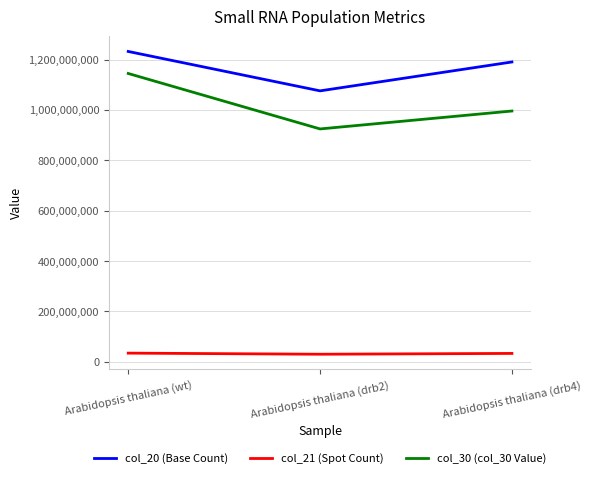

What is the total value across all series at Arabidopsis thaliana (wt)?

2410820823